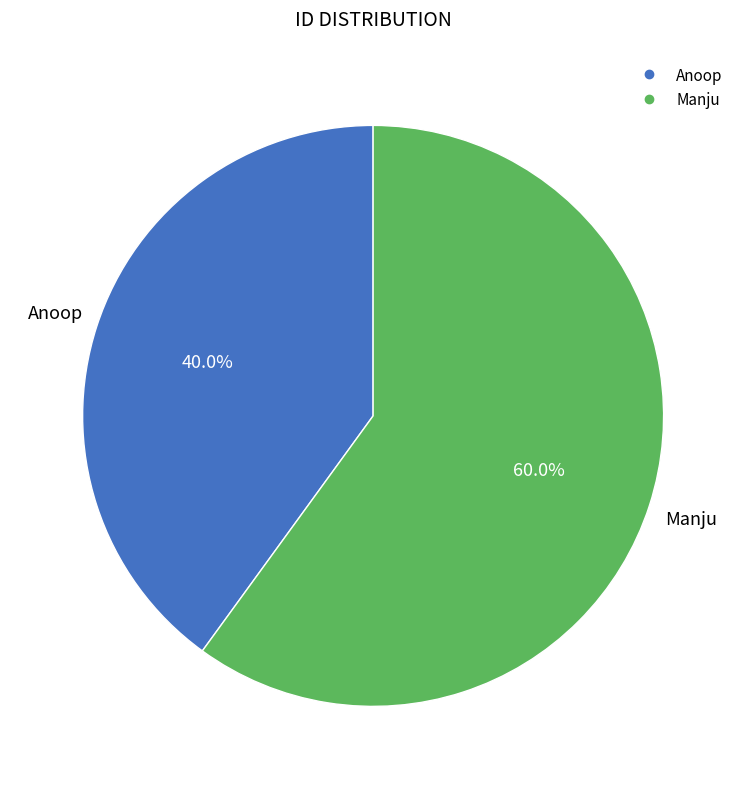

To the nearest percent, what is the difference between the Manju and Anoop slice percentages?

20%